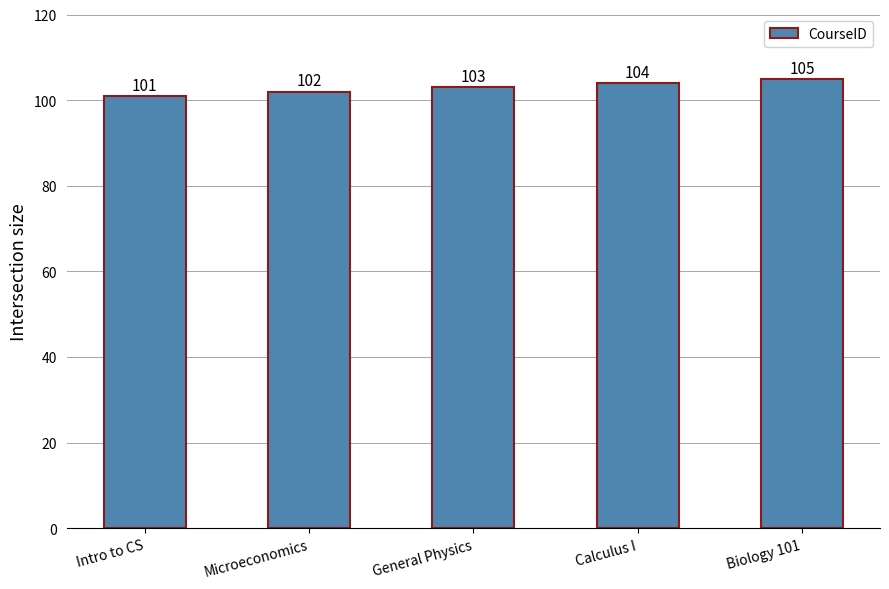

What is the ratio of the value at Calculus I to the value at Intro to CS?

1.0